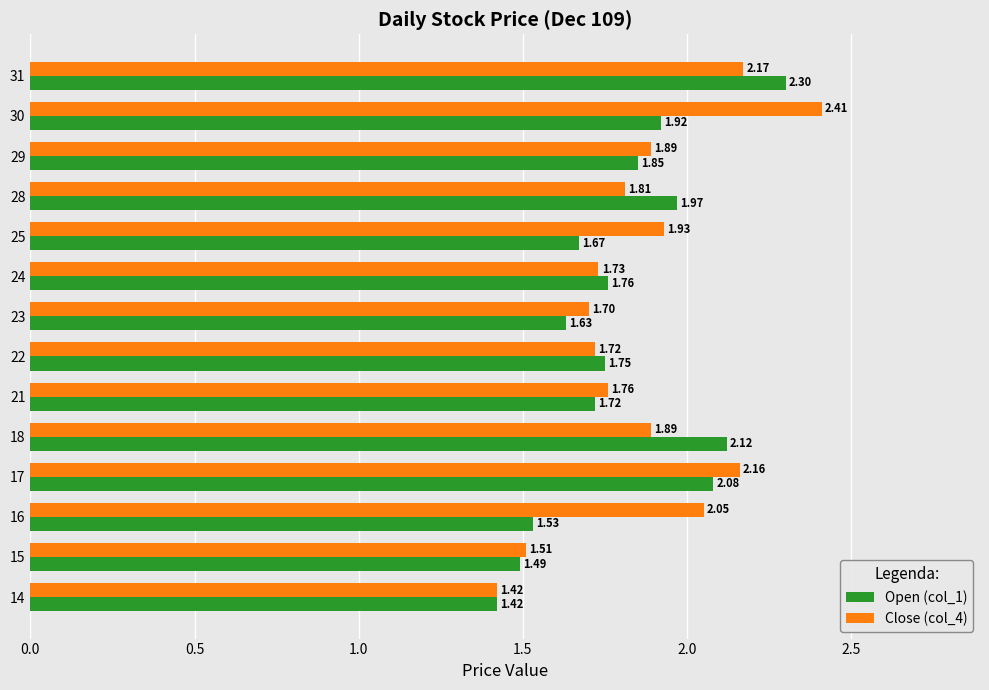

Count the number of categories in the chart.

14